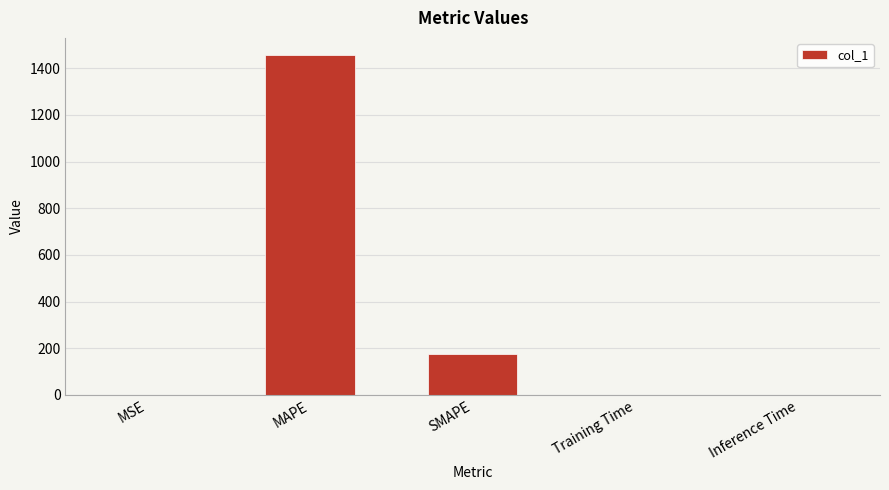

Between MAPE and SMAPE, which is larger?

MAPE